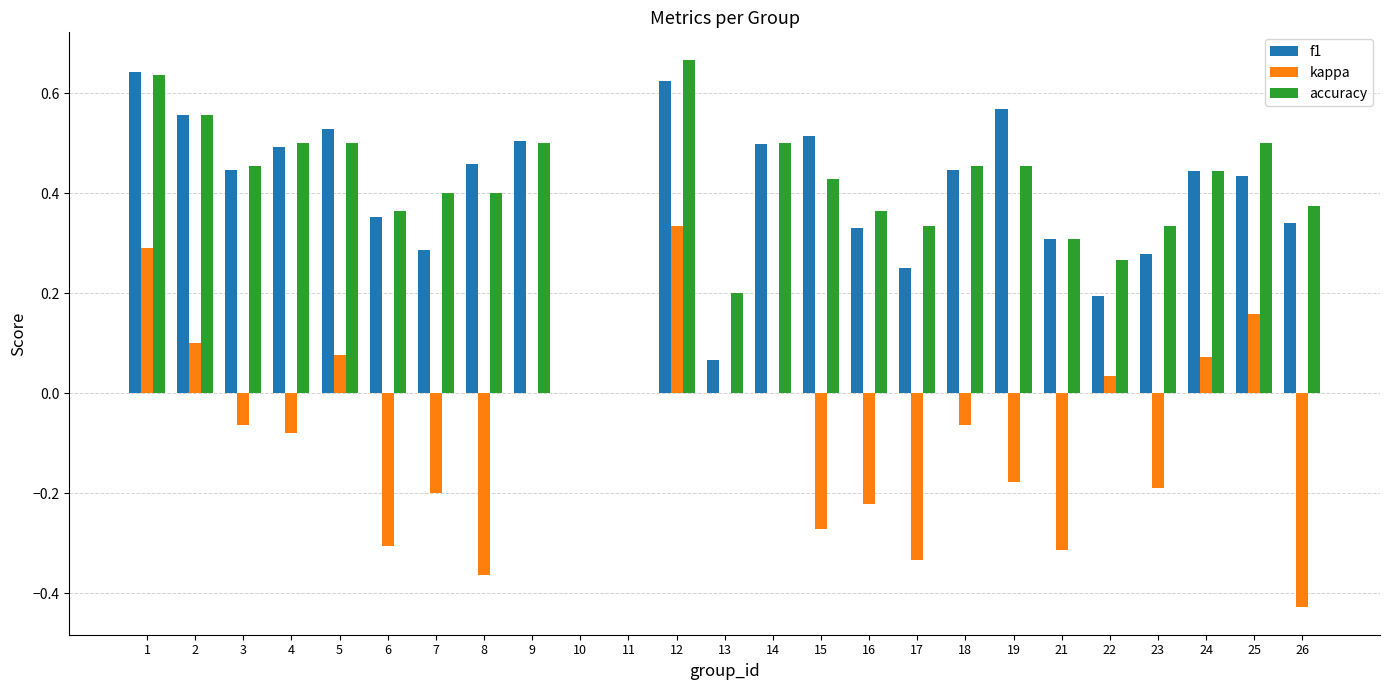

At which category does the chart reach its peak across all series?

12